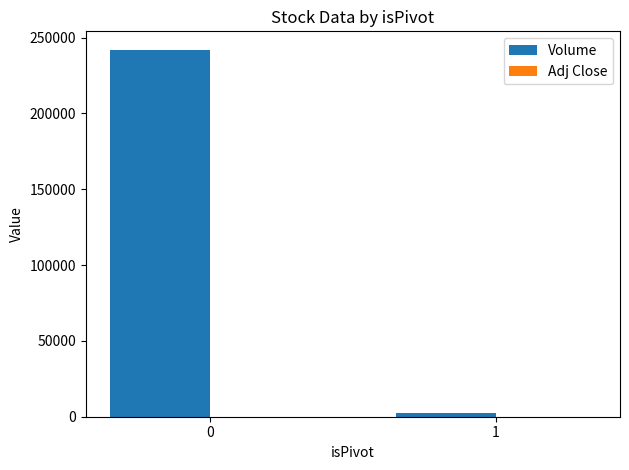

What is the sum of all Volume values?

244456.0